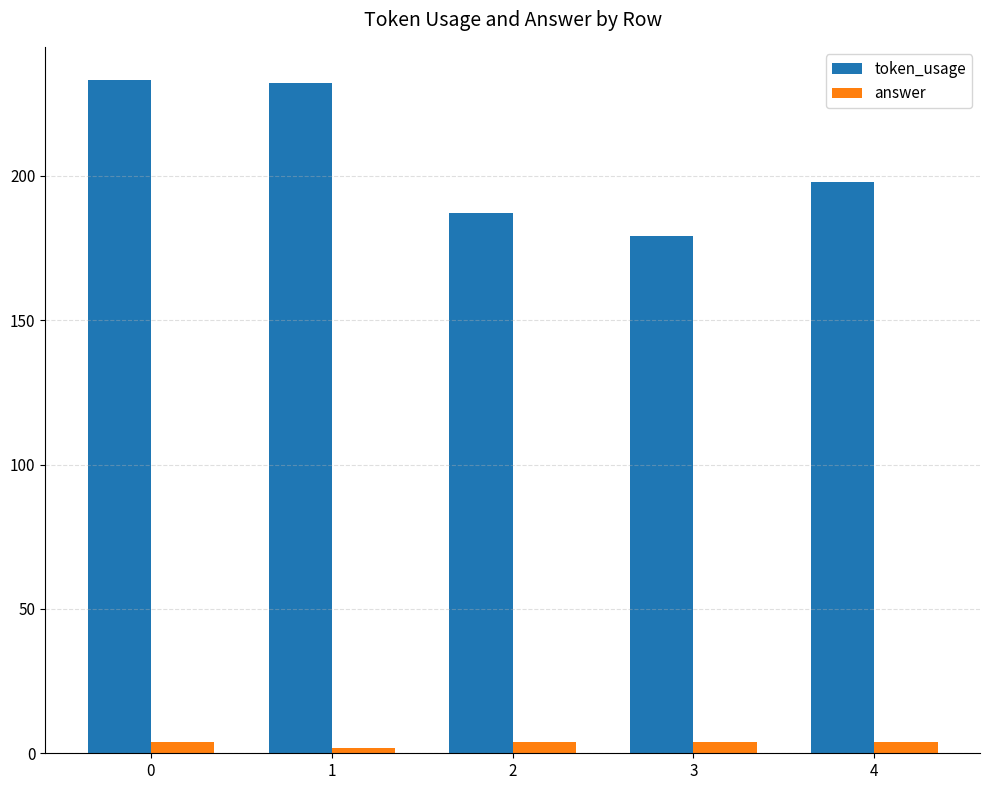

At how many categories does at least one series exceed 72?

5